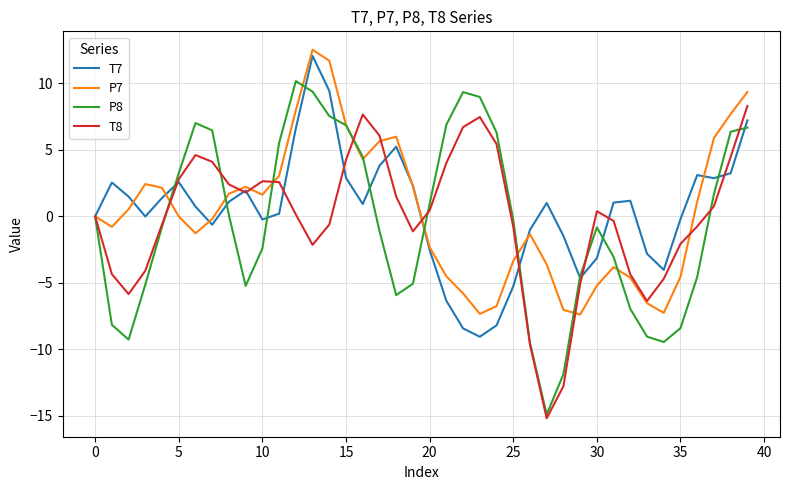

What is the smallest value displayed?

-15.2